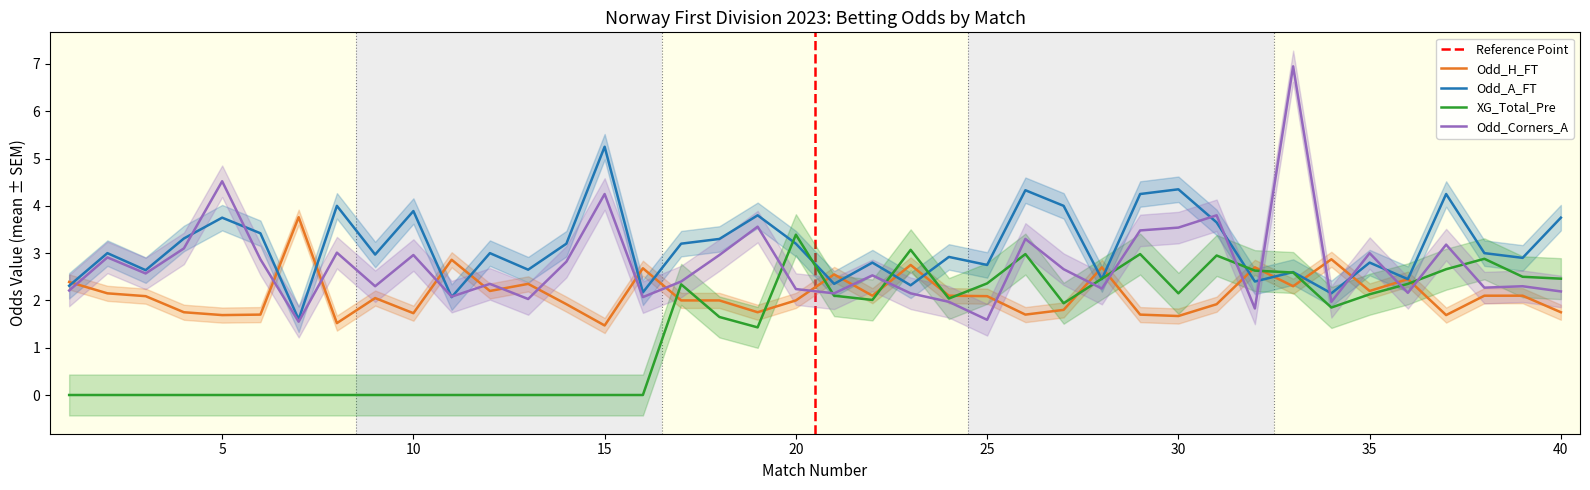

Which series changed the most between 16 and 31?

XG_Total_Pre